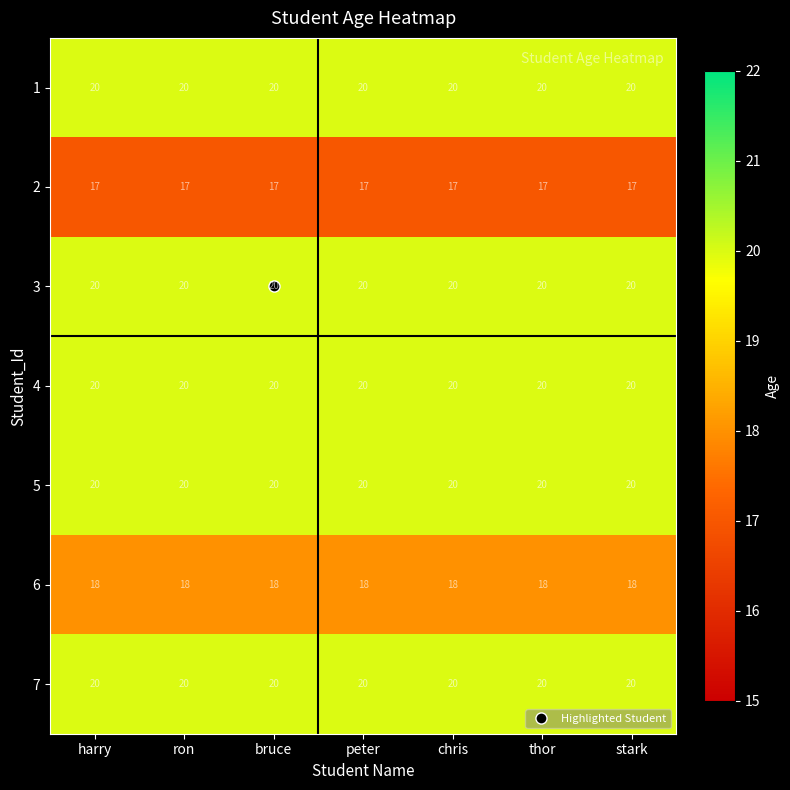

What is the difference between the highest and lowest values at chris?

3